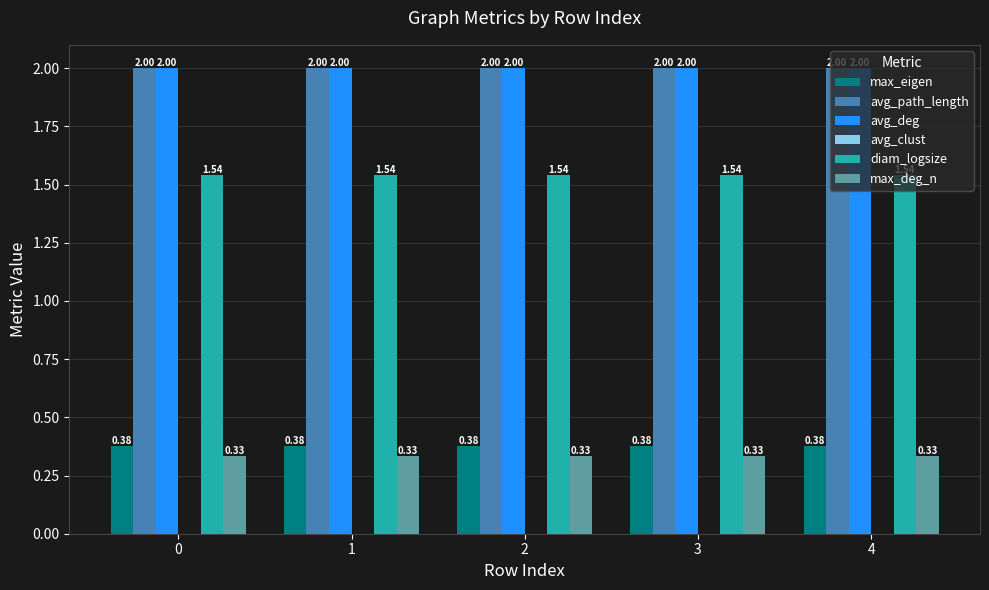

Count the number of categories in the chart.

5